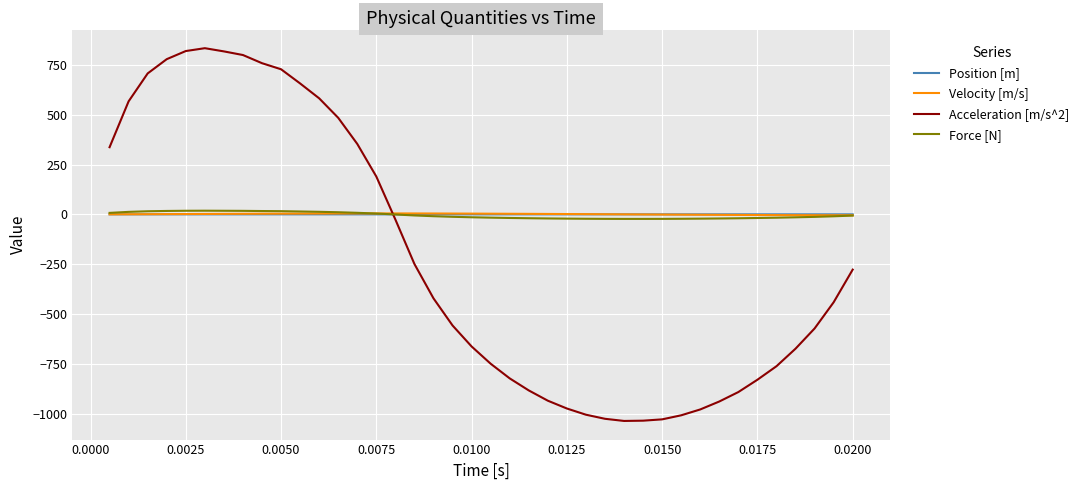

What is the smallest value displayed?

-1036.6